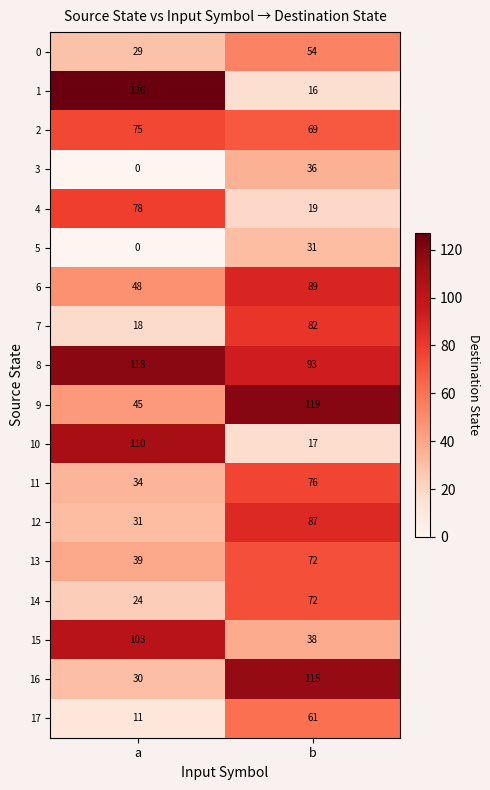

True or false: 14 has a value of 49 at b.

False